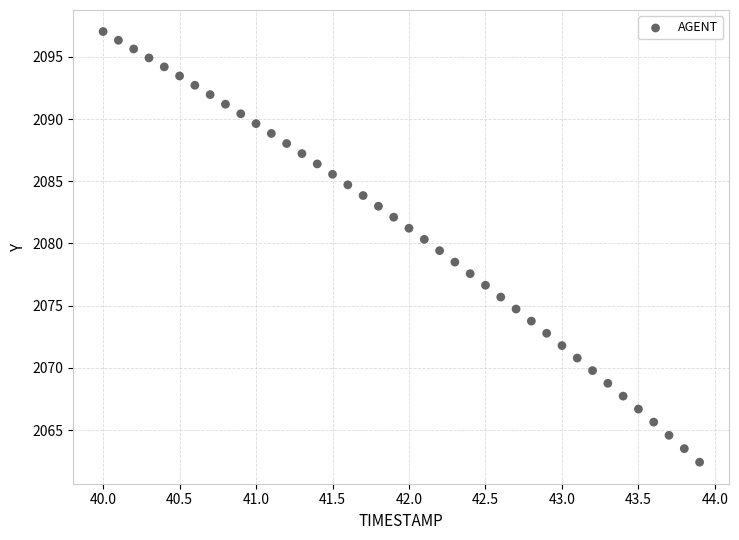

What is the range of X values (max minus min)?

3.9